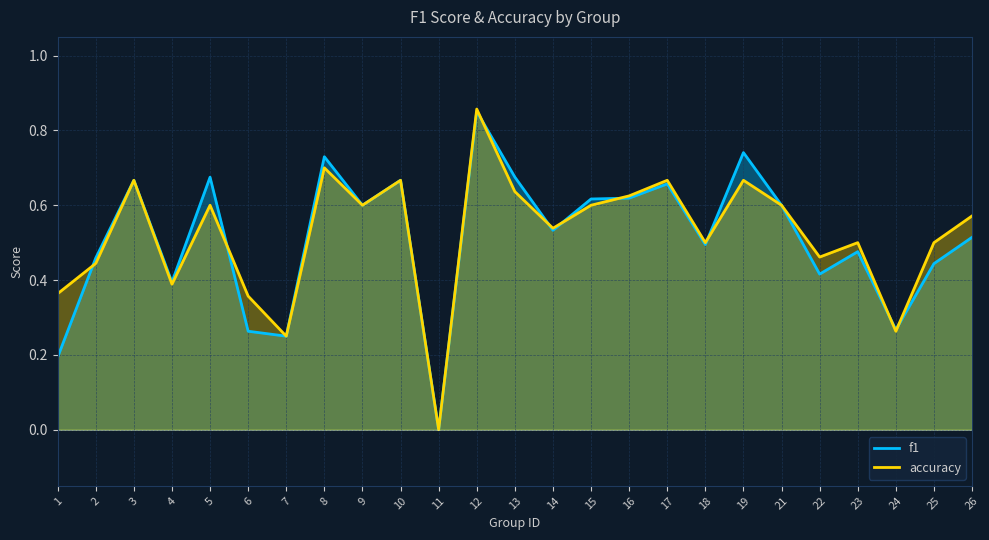

List the labels in order of accuracy value, smallest first.

11, 7, 24, 6, 1, 4, 2, 22, 18, 23, 25, 14, 26, 5, 9, 15, 21, 16, 13, 3, 10, 17, 19, 8, 12